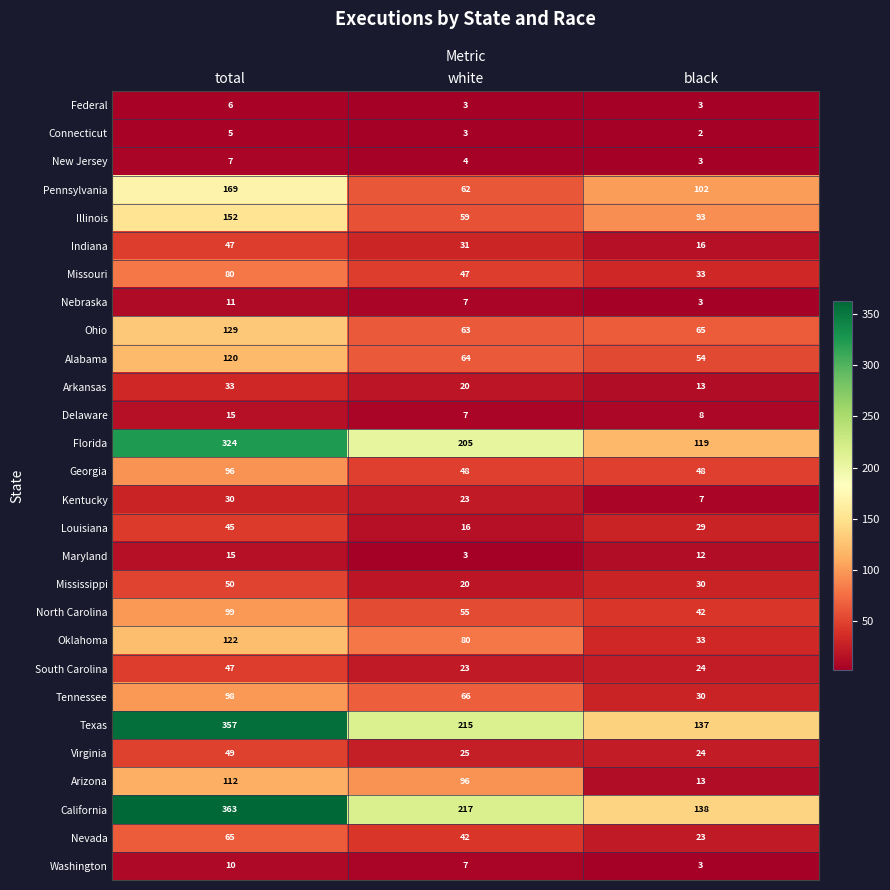

The South Carolina series shows 23 at white. True or false?

True